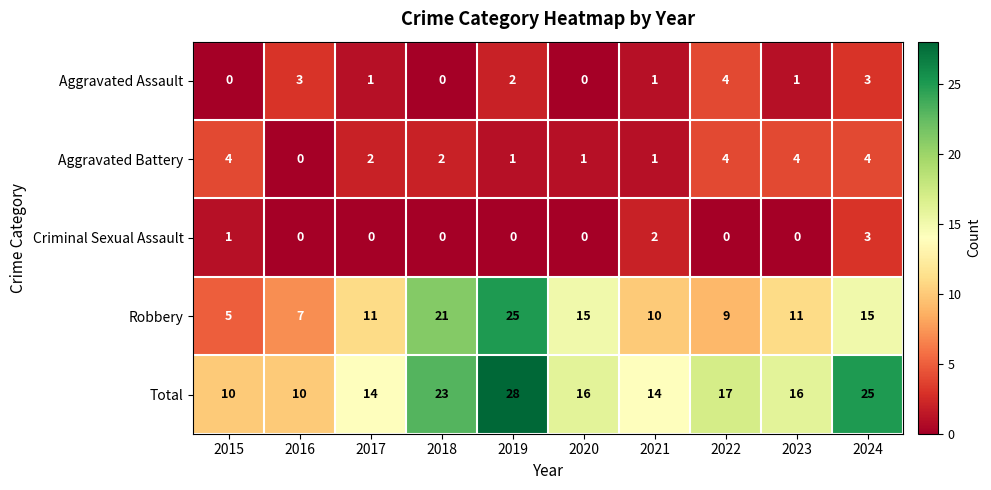

Which series changed the most between 2015 and 2016?

Aggravated Battery